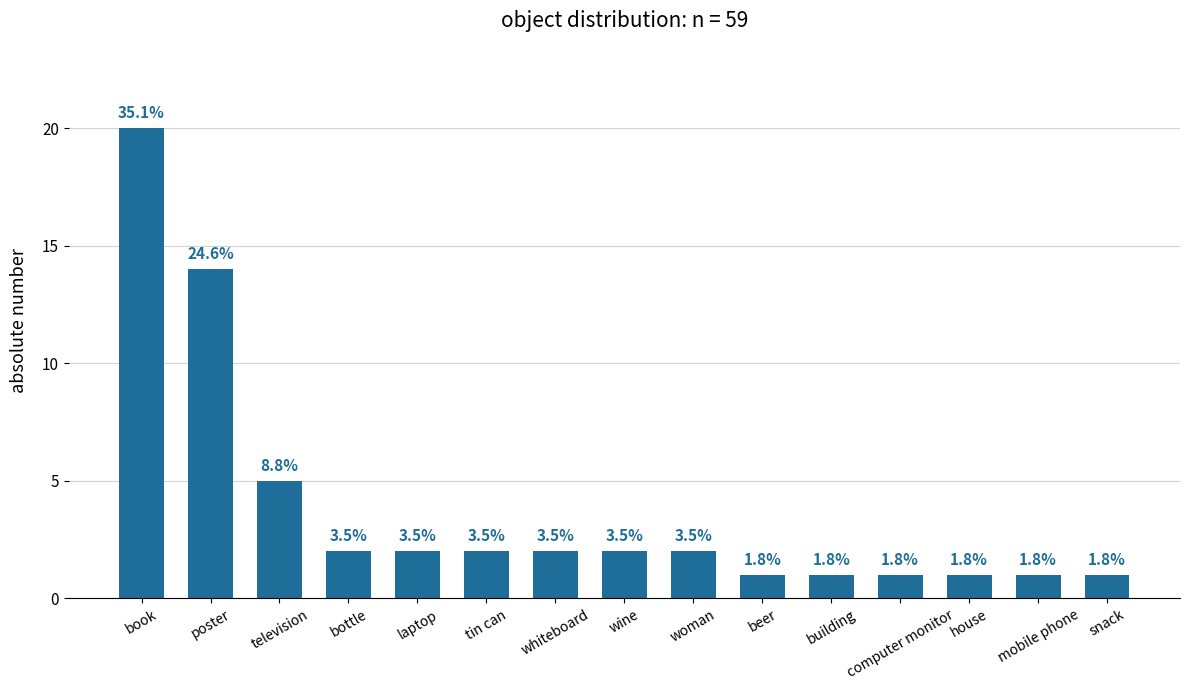

Rank the categories by value from lowest to highest.

beer, building, computer monitor, house, mobile phone, snack, bottle, laptop, tin can, whiteboard, wine, woman, television, poster, book